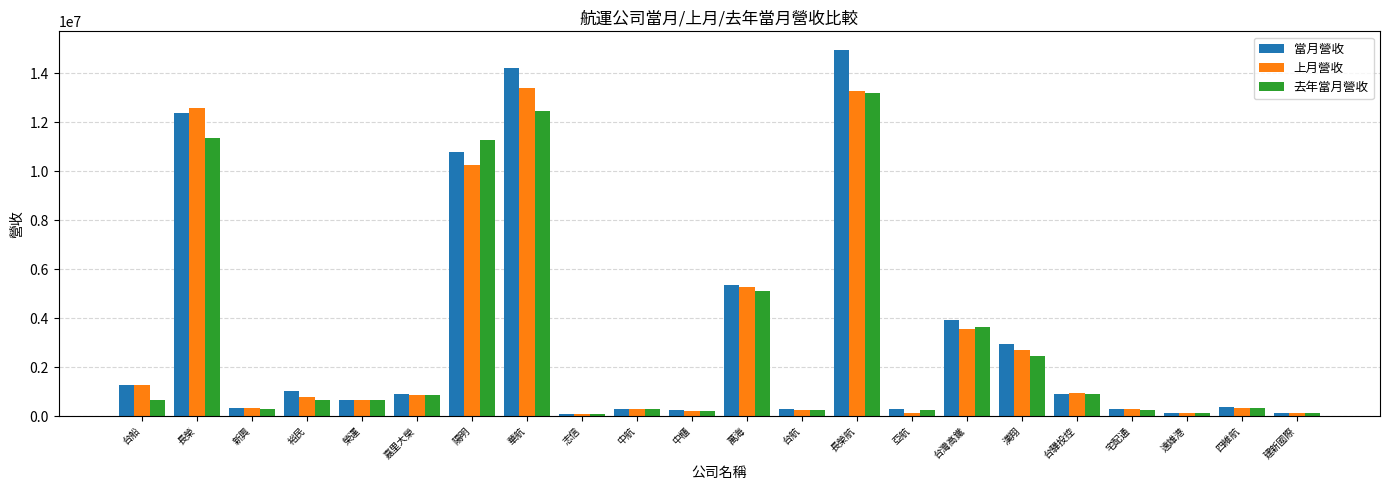

The value of 上月營收 at 長榮 is 17494752. True or false?

False